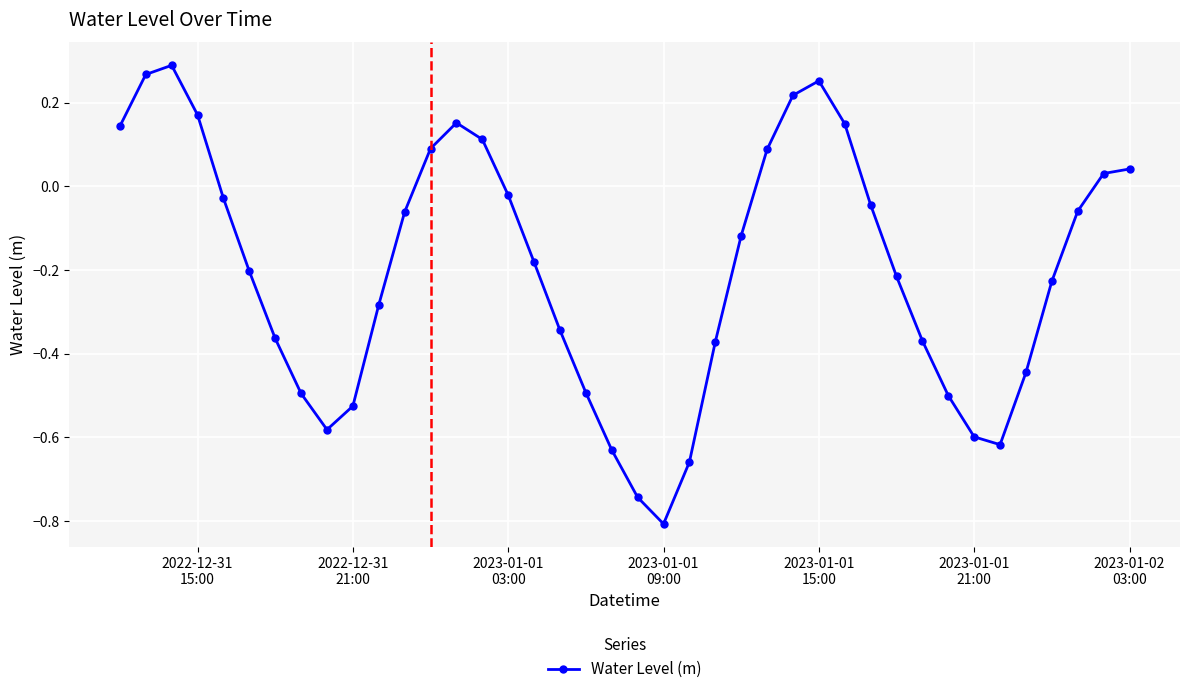

What is the difference between the second highest and second lowest values?

1.0